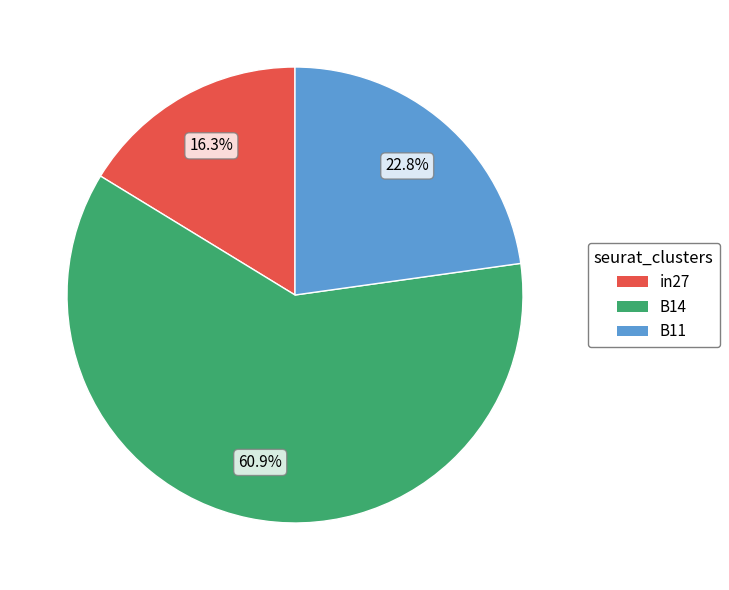

Does B14 account for over 50% of the chart?

Yes